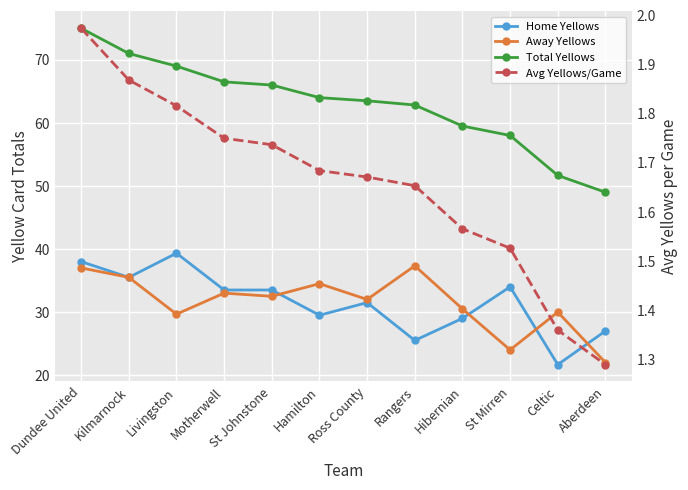

How many data points in Total Yellows are less than 64?

6